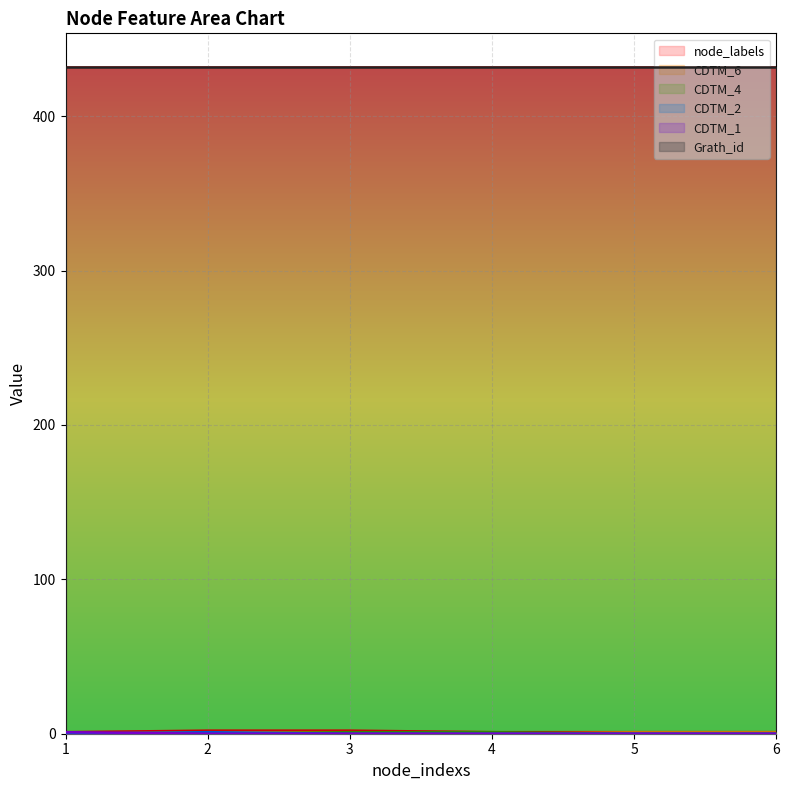

How many lines are shown in the chart?

6